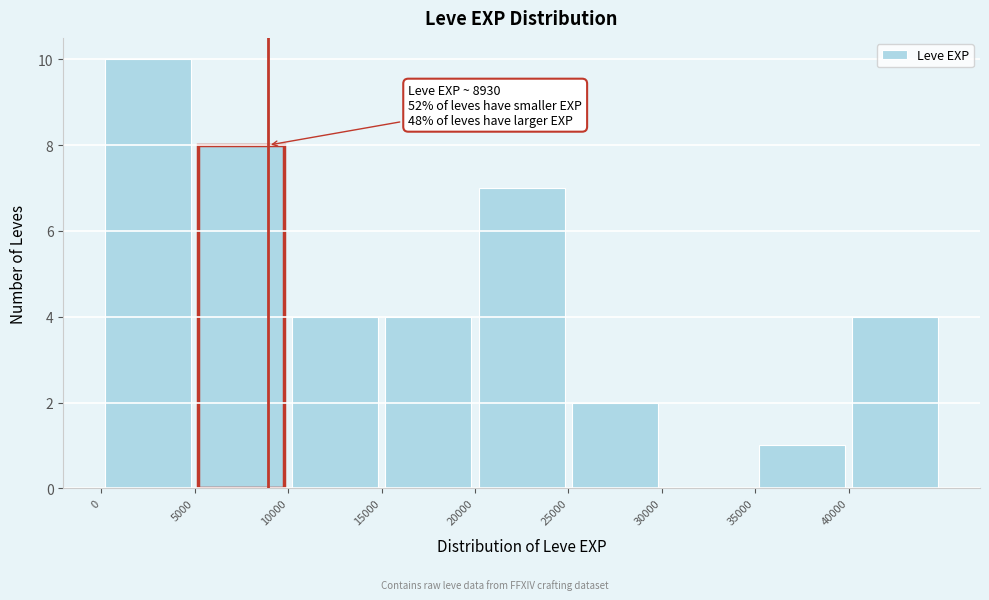

Which range on the x-axis has the tallest bar?

0 to 5000